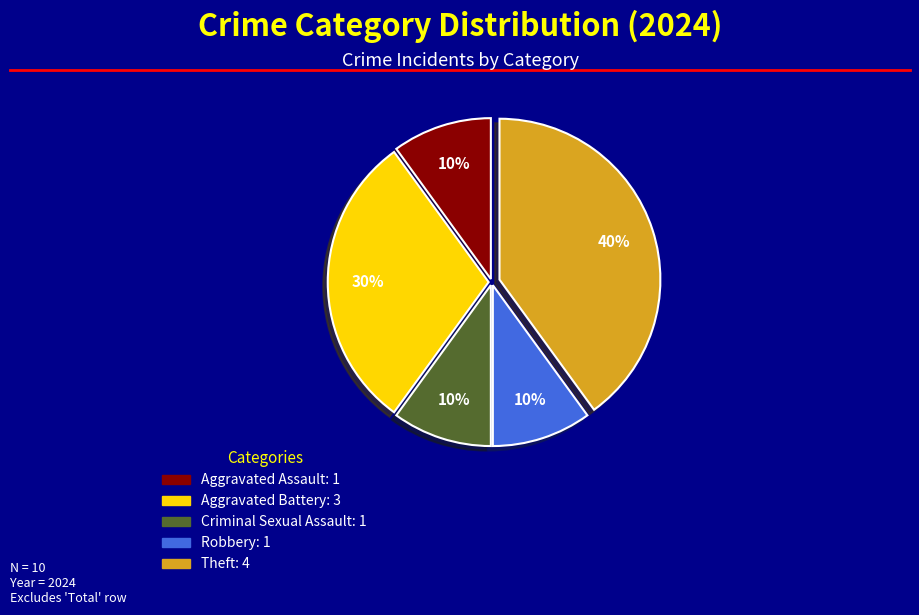

Which has a higher value, Theft or Criminal Sexual Assault?

Theft